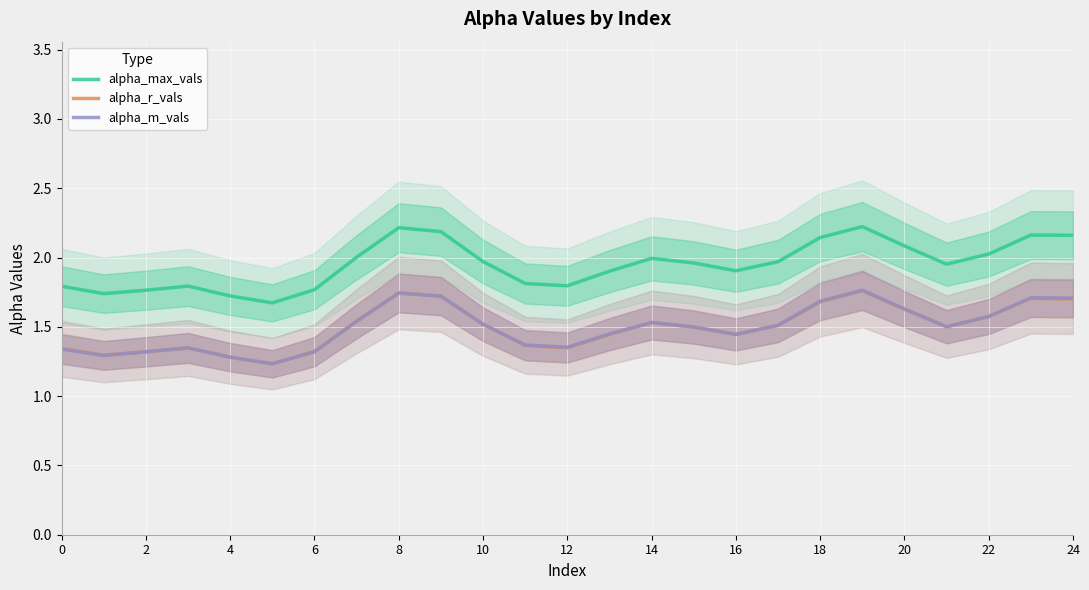

Count the number of data series in this chart.

3